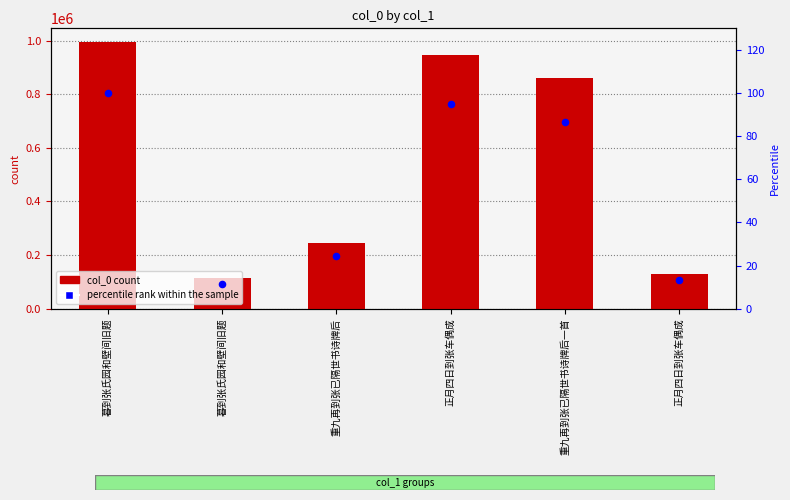

At which category is the sum across all series the highest?

暮到张氏园和壁间旧题